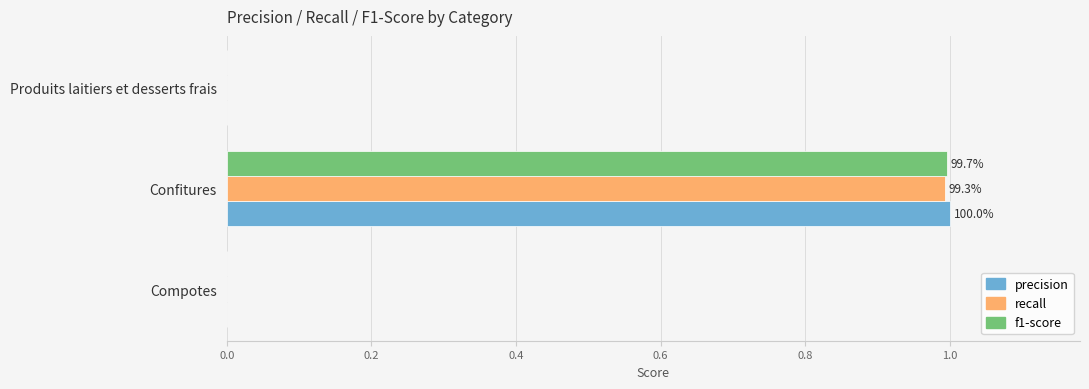

What is the sum of all f1-score values?

1.0